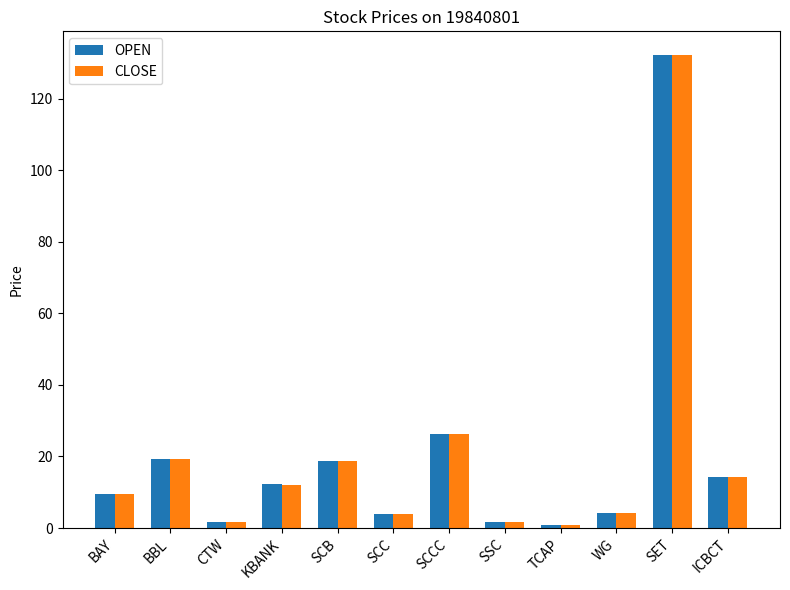

What is the highest value of the OPEN series?

132.2